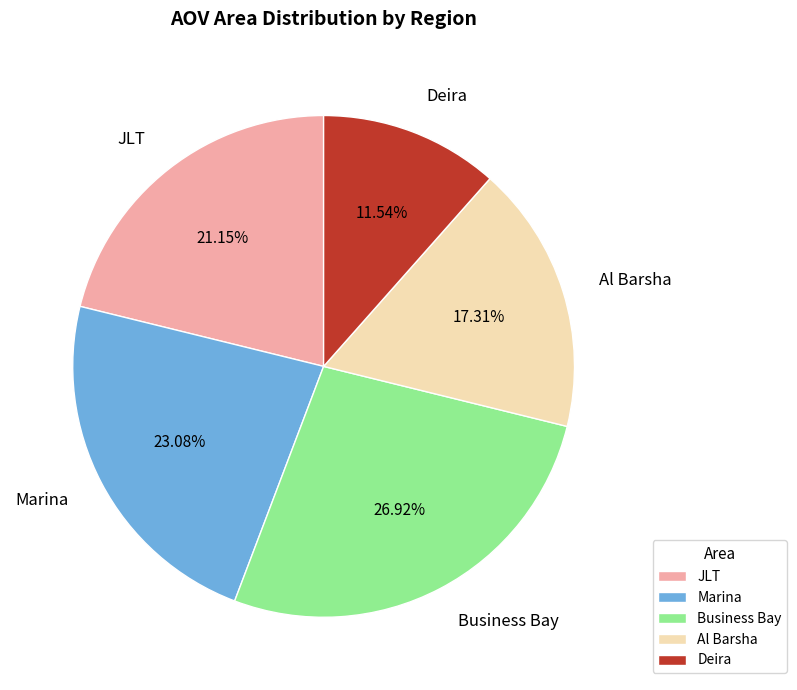

What is the ratio of the value at Marina to the value at Al Barsha?

1.3